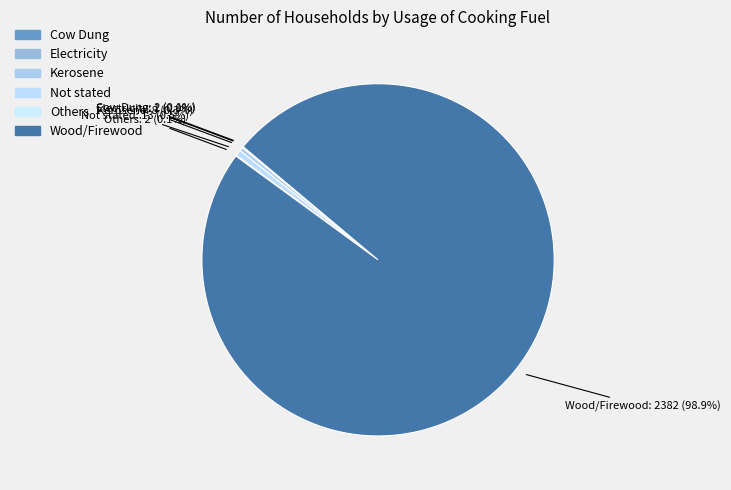

Which category has the biggest portion of the pie?

Wood/Firewood